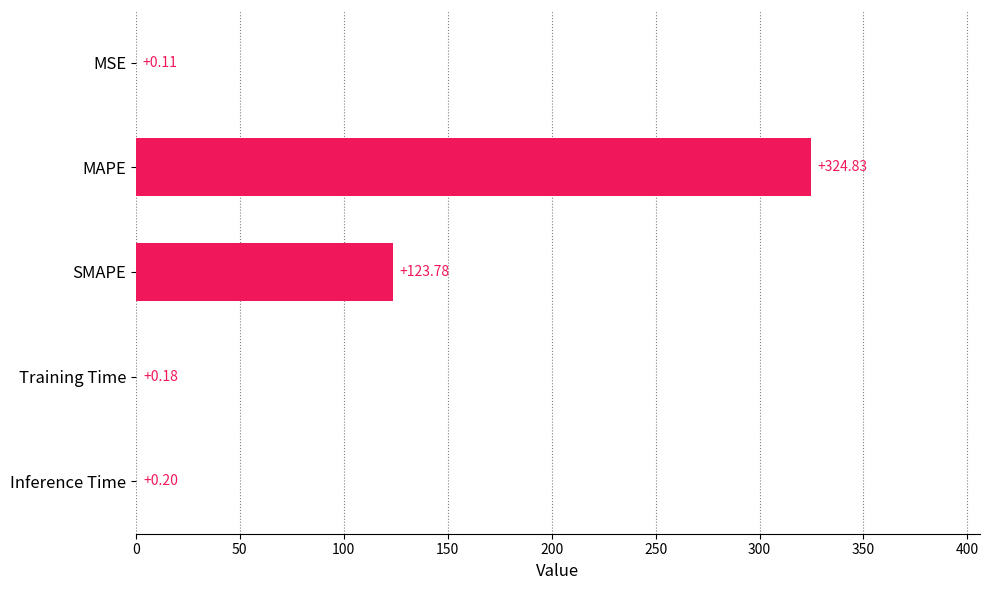

What is the change in value from MSE to Training Time?

+0.1